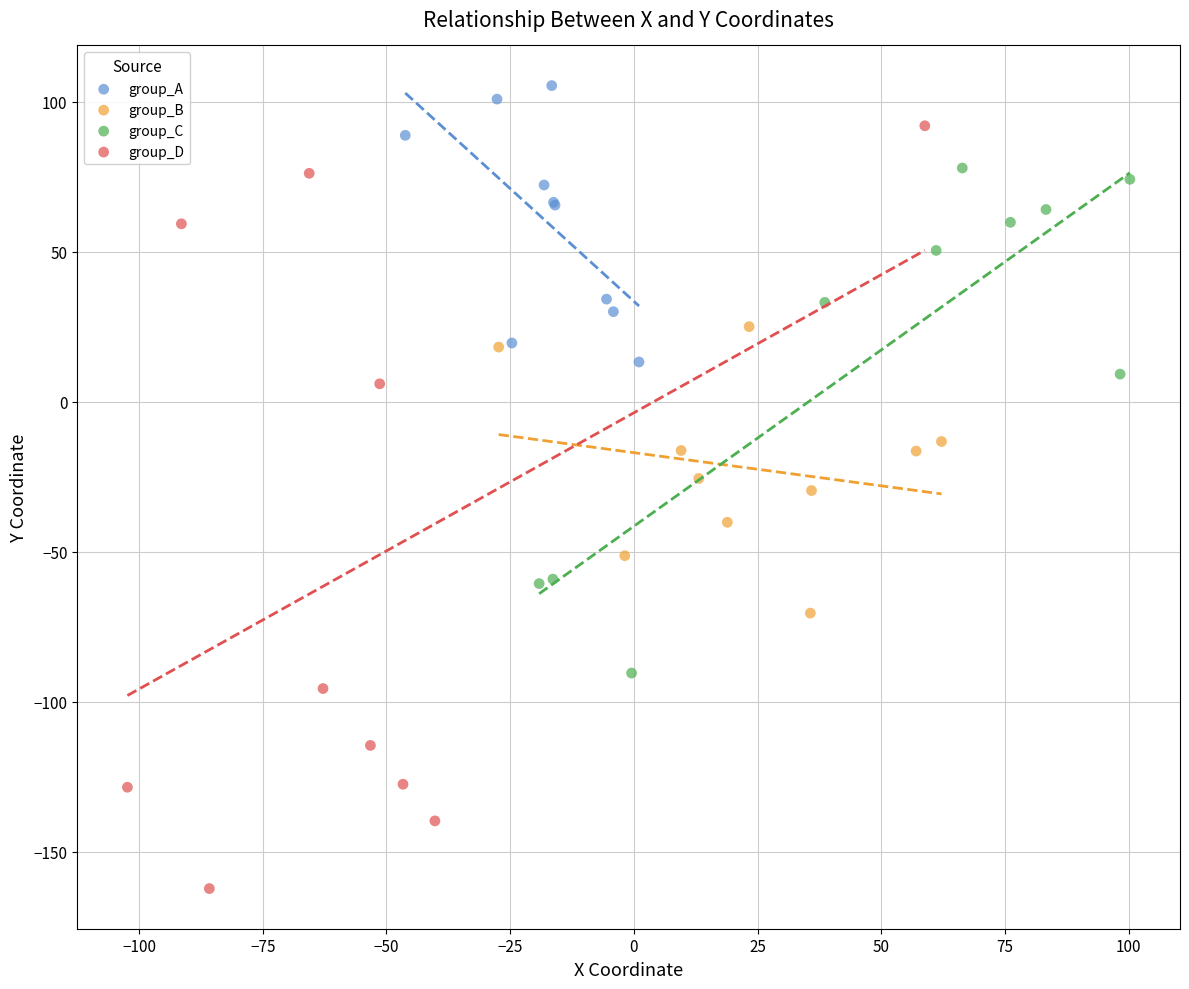

What are all the series names shown in the legend?

group_A, group_B, group_C, group_D